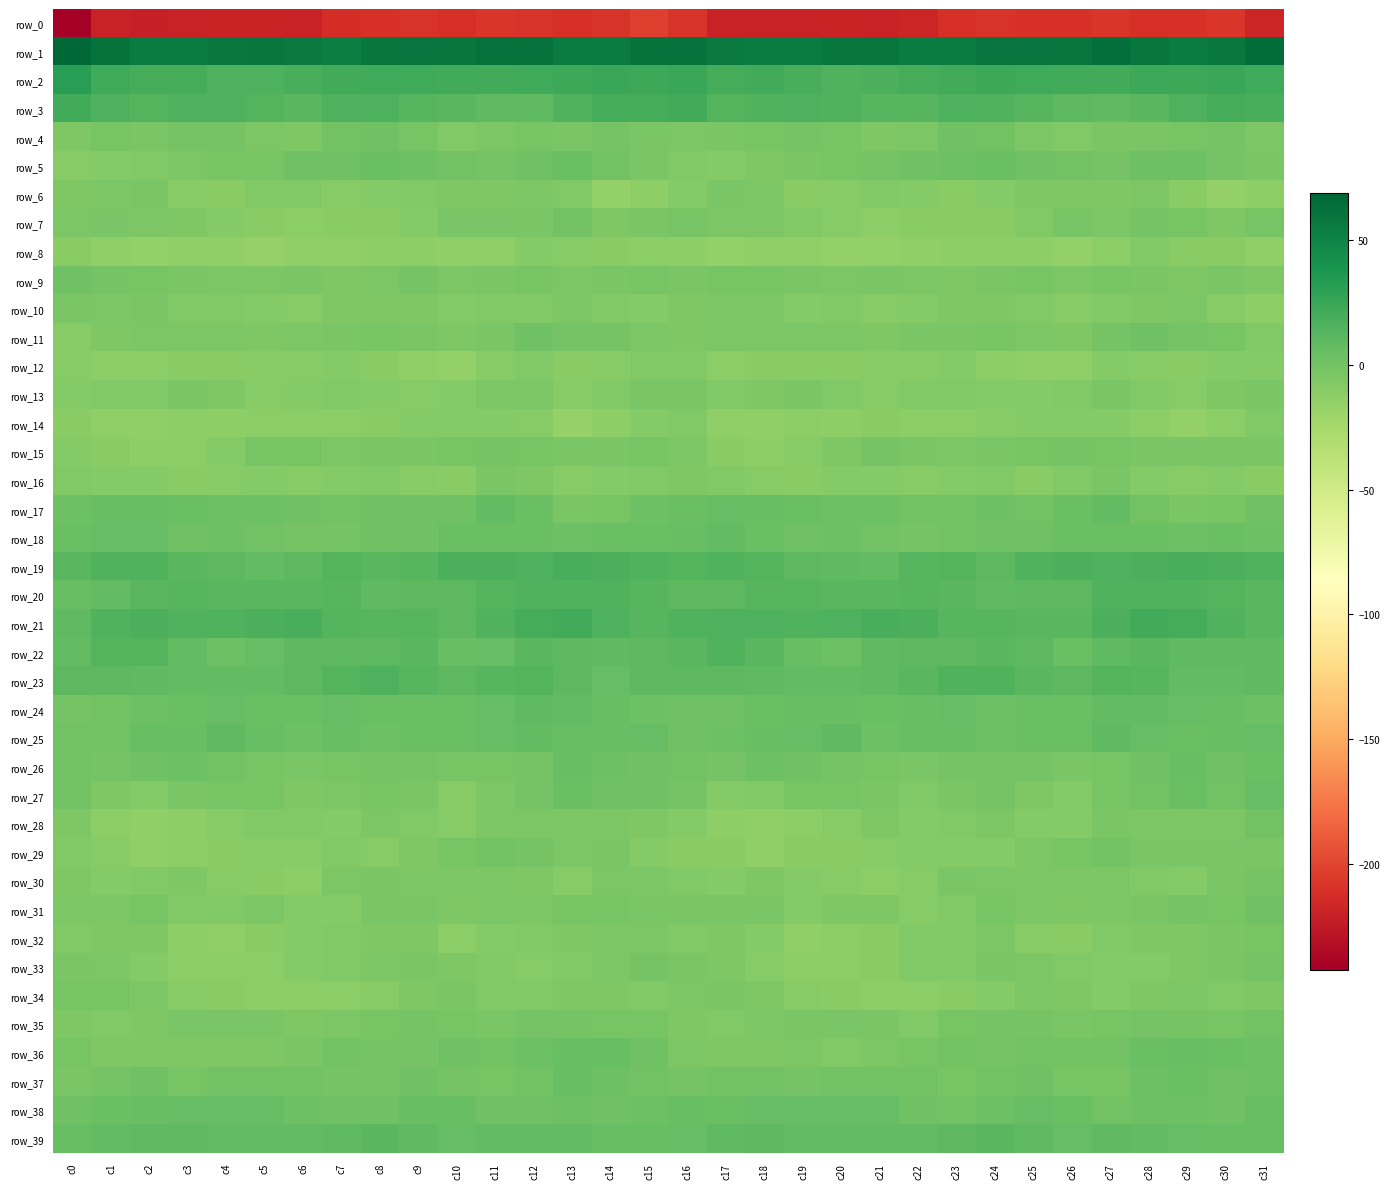

Reading left to right, list all the values displayed in this chart.

row_0: -242.4	-219.8	-220.7	-219.9	-219.0	-218.4	-219.7	-213.1	-209.7	-209.4	-211.4	-207.4	-209.5	-211.7	-208.5	-202.7	-209.0	-220.2	-220.5	-219.5	-218.8	-219.4	-217.5	-211.6	-209.3	-210.2	-210.2	-207.5	-211.1	-210.3	-207.1	-217.3
row_1: 69.0	60.6	55.1	54.7	57.7	58.8	56.3	53.8	58.4	59.8	58.5	62.3	61.0	55.3	55.5	61.0	61.2	56.8	55.2	54.8	58.8	58.1	54.9	54.5	59.7	59.3	59.2	62.9	58.6	54.7	57.8	64.9
row_2: 32.1	22.7	19.2	20.2	15.9	15.5	18.6	20.7	22.0	22.4	21.2	20.7	22.4	23.1	24.5	22.8	25.0	19.4	20.5	18.5	15.1	16.8	19.5	20.7	22.9	21.8	20.5	21.2	23.0	23.4	24.1	22.3
row_3: 21.0	15.7	13.4	15.7	15.5	13.4	11.7	15.7	16.0	13.0	11.6	8.7	9.3	14.3	19.3	20.3	20.7	13.7	14.3	16.2	14.9	12.4	12.7	16.7	15.2	12.2	10.3	8.4	10.8	16.4	19.3	19.0
row_4: -5.4	-2.6	-2.9	-1.0	-1.3	-4.9	-5.9	-0.1	1.9	-2.4	-7.3	-5.1	-2.5	-3.4	-1.2	-2.8	-4.2	-3.0	-2.5	-0.5	-2.1	-6.1	-4.5	1.9	0.8	-4.5	-7.2	-3.7	-3.1	-2.7	-1.3	-5.0
row_5: -9.4	-8.5	-6.8	-4.9	-1.9	-2.3	1.2	1.5	4.2	2.4	-0.2	-0.7	0.9	3.8	-0.0	-3.1	-7.0	-8.4	-6.2	-3.4	-2.0	-1.1	1.3	2.2	4.4	1.0	0.1	-1.3	3.1	2.5	-0.8	-2.8
row_6: -6.4	-4.4	-3.4	-9.5	-10.9	-7.4	-7.2	-9.9	-8.6	-6.5	-6.1	-5.7	-4.6	-6.7	-15.1	-13.1	-8.5	-3.7	-4.9	-10.8	-10.0	-6.7	-8.2	-10.2	-7.8	-6.2	-5.7	-5.6	-4.1	-10.3	-15.2	-13.2
row_7: -5.0	-4.0	-4.4	-6.3	-8.6	-11.3	-11.6	-10.2	-11.3	-8.8	-3.6	-3.6	-3.6	0.4	-6.3	-3.7	-2.2	-4.2	-4.5	-7.3	-9.5	-12.3	-10.4	-10.9	-11.1	-6.7	-2.7	-4.5	-1.4	-2.0	-6.4	-2.5
row_8: -11.0	-14.5	-15.1	-14.1	-14.8	-16.2	-14.4	-14.1	-12.6	-13.1	-14.9	-14.3	-8.5	-9.4	-10.8	-11.5	-12.6	-15.4	-14.6	-13.9	-16.1	-15.0	-14.7	-13.3	-12.6	-13.5	-15.3	-12.4	-7.5	-11.1	-10.6	-14.0
row_9: 0.9	-1.4	-1.7	-3.0	-4.4	-5.2	-3.4	-6.0	-4.9	-1.3	-4.7	-3.4	-2.1	-5.0	-3.8	-2.4	-2.9	-2.1	-2.2	-3.1	-5.2	-4.0	-4.6	-6.0	-3.1	-2.3	-4.8	-2.5	-2.9	-5.7	-3.7	-5.8
row_10: -3.3	-4.9	-3.4	-7.4	-7.5	-8.8	-9.3	-5.7	-6.1	-5.9	-8.8	-7.4	-6.8	-4.4	-6.6	-8.0	-6.1	-4.3	-4.8	-7.8	-7.5	-9.2	-8.0	-5.2	-6.3	-6.6	-9.0	-6.9	-6.0	-4.7	-9.0	-13.4
row_11: -9.7	-5.3	-4.1	-4.3	-4.1	-5.4	-4.3	-3.4	-2.4	-3.5	-5.3	-3.6	1.2	-0.7	-1.5	-4.4	-6.1	-4.3	-4.1	-4.4	-4.3	-5.4	-3.8	-3.3	-2.3	-4.2	-5.4	-1.5	0.9	-1.0	-2.6	-6.7
row_12: -10.0	-11.9	-11.3	-10.4	-10.9	-9.7	-9.6	-8.6	-10.4	-14.1	-15.3	-9.8	-7.4	-11.1	-9.7	-7.0	-6.6	-12.1	-10.4	-11.0	-10.2	-9.5	-9.7	-8.4	-12.0	-14.7	-14.3	-7.8	-8.9	-10.9	-8.6	-7.7
row_13: -8.2	-7.4	-7.1	-4.0	-5.7	-9.1	-8.0	-6.7	-8.2	-8.9	-7.8	-4.3	-4.7	-9.6	-7.3	-3.6	-2.8	-7.0	-6.3	-3.6	-7.4	-9.2	-6.9	-7.2	-8.7	-8.6	-7.0	-3.2	-7.1	-9.4	-5.5	-3.7
row_14: -11.0	-13.9	-14.7	-12.4	-13.1	-11.5	-11.5	-12.0	-10.3	-8.6	-8.2	-8.7	-9.5	-16.5	-13.1	-8.2	-6.9	-14.2	-13.9	-12.5	-12.9	-11.1	-11.9	-11.4	-10.0	-8.0	-8.5	-8.4	-12.4	-16.0	-11.4	-6.8
row_15: -7.9	-10.7	-12.8	-11.6	-7.7	-2.3	-2.5	-5.1	-3.9	-3.2	-2.3	-1.4	-2.6	-3.6	-3.7	-2.0	-4.3	-11.0	-13.4	-9.8	-6.1	-1.2	-3.8	-4.9	-3.9	-2.7	-1.2	-2.1	-3.2	-3.6	-3.9	-3.1
row_16: -7.3	-8.4	-7.9	-10.4	-9.5	-8.3	-10.0	-8.3	-7.2	-9.1	-10.7	-2.9	-6.3	-10.0	-8.0	-6.9	-5.5	-7.3	-9.1	-10.3	-8.8	-8.8	-9.3	-8.2	-7.2	-10.8	-7.2	-3.1	-8.5	-9.3	-8.8	-10.2
row_17: 2.9	4.5	5.7	4.1	2.9	2.9	1.1	0.2	1.6	1.3	1.1	7.2	4.0	-3.1	-2.3	2.3	4.4	5.7	4.8	3.7	2.7	2.8	0.7	0.4	2.3	0.2	3.7	7.6	0.8	-3.3	-1.7	1.8
row_18: 4.2	6.9	6.4	1.9	2.6	0.6	-0.4	-0.8	1.3	1.4	3.8	3.9	3.6	2.7	3.5	3.8	5.0	7.8	4.0	2.0	2.1	0.2	-1.0	0.4	1.6	1.9	4.5	3.6	3.3	3.1	3.8	2.6
row_19: 11.0	14.3	14.7	11.1	9.8	7.4	10.6	14.1	11.2	12.4	17.3	16.8	16.5	18.4	17.7	15.1	13.6	15.3	13.4	10.2	9.3	7.2	12.7	13.8	10.4	14.5	17.6	16.3	17.1	18.3	17.5	14.8
row_20: 5.4	8.1	11.3	12.4	11.5	11.7	11.4	12.3	9.4	10.1	10.2	13.1	14.8	15.2	14.5	12.0	9.5	9.6	12.0	11.9	11.8	11.2	12.2	11.5	8.8	10.6	10.4	14.9	14.3	15.3	13.5	10.9
row_21: 8.7	15.0	17.0	15.2	15.0	16.9	18.8	13.7	12.3	12.1	10.4	15.4	20.3	21.1	16.6	13.0	14.5	16.4	16.5	14.8	15.5	18.4	17.3	12.6	12.4	11.2	11.5	17.8	21.5	19.4	14.8	11.4
row_22: 7.3	13.7	13.4	7.7	2.4	6.7	9.8	9.8	10.0	11.4	5.2	6.7	11.5	9.9	8.9	9.4	11.2	14.8	11.7	5.3	2.8	8.6	10.0	9.6	10.8	9.6	4.2	9.3	11.5	8.7	9.2	8.9
row_23: 9.7	9.6	8.8	7.4	7.3	8.1	9.8	13.2	15.8	12.5	9.9	11.9	13.4	10.4	6.9	9.6	9.8	9.6	8.2	7.3	7.4	8.7	10.7	15.0	14.9	11.0	10.0	13.1	12.8	8.2	7.6	9.1
row_24: -0.4	0.8	3.0	4.2	5.8	4.1	4.1	6.2	3.7	3.3	4.3	6.1	8.2	7.3	5.3	3.2	0.9	1.7	3.5	5.0	5.4	3.4	5.3	5.8	3.0	3.7	4.2	7.5	8.1	6.6	4.6	3.0
row_25: 0.4	0.7	4.9	5.5	9.2	4.8	3.0	5.6	2.9	3.8	3.6	6.8	7.2	4.6	4.7	6.1	1.9	2.4	5.3	6.7	9.1	2.7	4.6	5.1	2.6	4.1	3.8	8.2	6.0	4.3	5.5	5.8
row_26: 0.5	-1.1	1.5	3.2	-0.3	-1.6	-3.3	-2.3	-0.8	-0.4	-2.3	-2.2	-0.8	4.6	2.2	2.0	0.2	-0.7	3.0	1.8	-0.4	-2.5	-3.3	-1.4	-0.6	-0.7	-2.8	-1.8	1.1	4.8	1.3	4.1
row_27: 0.1	-6.0	-8.8	-3.1	-2.3	-2.3	-5.8	-5.0	-1.7	-3.2	-9.3	-4.1	-0.7	3.5	1.3	0.9	-0.4	-8.5	-6.6	-2.1	-2.2	-3.2	-6.5	-3.4	-1.6	-5.6	-8.6	-2.1	0.4	3.8	0.7	6.5
row_28: -6.1	-11.4	-14.1	-13.2	-10.0	-7.0	-6.6	-8.1	-4.7	-6.9	-9.5	-5.1	-4.1	-4.9	-4.3	-5.4	-8.4	-12.8	-14.6	-11.3	-9.4	-5.6	-8.0	-7.0	-4.7	-8.6	-8.8	-3.6	-5.0	-4.2	-4.3	0.7
row_29: -6.8	-8.9	-14.2	-12.5	-10.6	-9.9	-9.1	-7.6	-9.3	-5.7	-2.6	-0.3	-1.3	-4.2	-3.1	-7.9	-10.6	-11.2	-14.9	-10.8	-10.7	-9.7	-8.3	-8.4	-8.6	-4.4	-2.2	0.5	-3.2	-3.9	-3.2	-3.0
row_30: -6.2	-8.3	-7.2	-6.4	-9.6	-10.5	-11.3	-4.5	-3.6	-4.4	-5.0	-4.8	-6.0	-9.2	-4.8	-5.1	-7.0	-8.7	-6.0	-7.9	-9.9	-11.7	-9.1	-3.2	-4.2	-4.7	-5.1	-4.7	-7.6	-8.3	-3.2	-1.5
row_31: -4.3	-4.2	-2.6	-6.7	-7.5	-4.1	-8.6	-8.0	-3.4	-3.5	-6.0	-5.0	-4.2	-1.8	-1.8	-2.8	-3.8	-3.4	-3.1	-8.6	-5.6	-5.4	-9.3	-6.5	-2.7	-4.7	-5.8	-5.0	-2.9	-1.5	-1.8	0.9
row_32: -7.3	-6.0	-6.2	-12.9	-13.7	-11.0	-8.7	-7.0	-5.3	-6.1	-11.9	-7.7	-6.5	-6.1	-4.7	-4.0	-7.2	-5.8	-8.4	-14.7	-12.3	-10.5	-7.4	-7.1	-4.4	-9.0	-11.0	-6.6	-6.2	-5.9	-3.5	-1.8
row_33: -3.0	-5.0	-7.7	-11.5	-12.0	-12.3	-8.3	-6.8	-4.0	-3.9	-5.7	-7.5	-9.5	-7.1	-4.6	-1.2	-3.7	-6.1	-9.4	-12.2	-12.1	-11.2	-7.2	-6.4	-3.3	-4.7	-6.5	-8.4	-8.8	-6.3	-3.3	-1.0
row_34: -2.0	-2.5	-4.1	-9.1	-10.6	-11.6	-12.1	-11.4	-9.8	-5.6	-3.9	-7.5	-7.3	-5.2	-6.3	-7.3	-4.9	-3.1	-5.9	-10.0	-10.8	-11.7	-12.4	-10.8	-8.4	-4.5	-5.3	-8.1	-6.3	-5.0	-7.6	-6.3
row_35: -5.5	-7.0	-5.3	-3.4	-3.9	-2.9	-6.0	-4.7	-1.6	-0.6	-2.6	-3.6	-1.4	-0.7	-2.0	-1.8	-5.4	-7.1	-4.2	-3.2	-3.9	-3.0	-7.2	-2.7	-1.3	-1.0	-3.8	-2.7	-1.0	-1.0	-2.0	0.6
row_36: -2.3	-5.3	-6.0	-5.3	-5.9	-5.5	-2.9	0.1	-0.7	-0.3	1.2	0.4	2.3	5.4	4.6	0.9	-4.1	-6.3	-5.7	-5.0	-6.7	-4.6	-2.0	0.7	-1.2	0.6	0.6	0.9	4.0	5.0	4.4	2.7
row_37: -3.4	-0.7	0.9	-1.7	0.1	0.6	-0.3	-0.9	-1.2	1.6	-0.4	-2.5	0.2	4.9	2.1	0.0	-0.8	0.1	0.1	-1.3	0.5	-0.0	-0.3	-1.6	-0.2	1.7	-1.7	-2.1	2.2	4.3	1.9	2.6
row_38: 1.9	3.5	5.2	6.3	6.4	6.9	3.2	0.9	1.5	5.7	5.7	1.5	2.0	3.2	1.0	2.9	5.4	4.2	5.9	6.2	6.7	5.8	2.1	0.3	3.1	6.8	4.0	0.8	2.7	2.6	1.4	4.9
row_39: 4.7	7.6	9.3	8.5	8.0	7.9	7.2	8.3	11.3	9.4	6.8	7.9	7.8	7.1	5.4	5.4	6.9	8.5	9.5	8.0	8.1	7.8	7.1	9.4	11.2	8.3	6.7	8.2	7.3	6.5	5.4	4.7